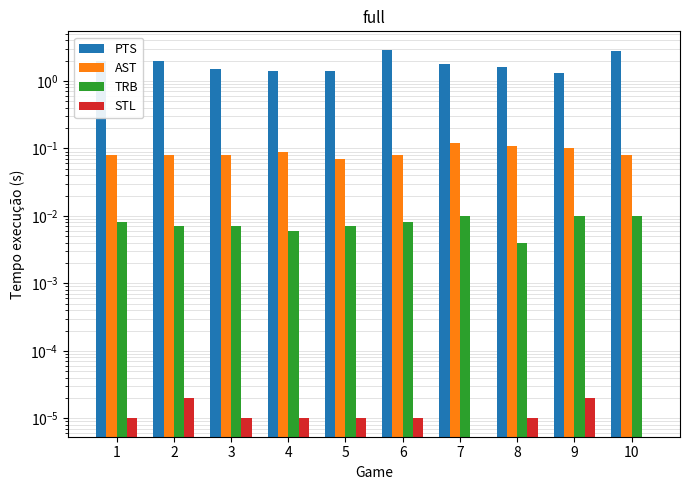

List the series in order of their peak value, highest first.

PTS, AST, TRB, STL